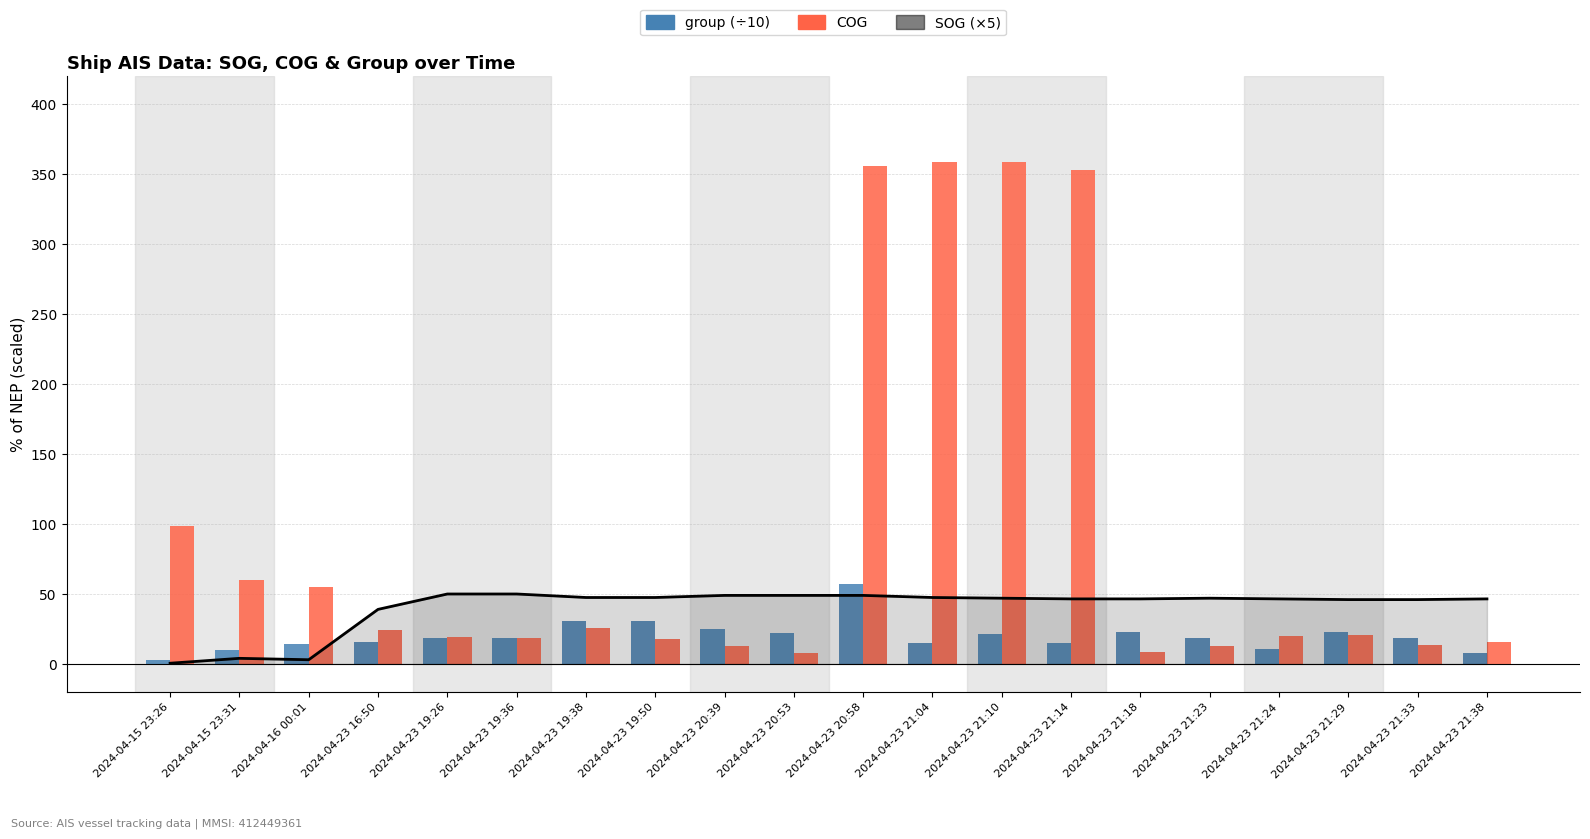

Which has a higher value, 2024-04-23 19:38 or 2024-04-23 21:04?

2024-04-23 19:38